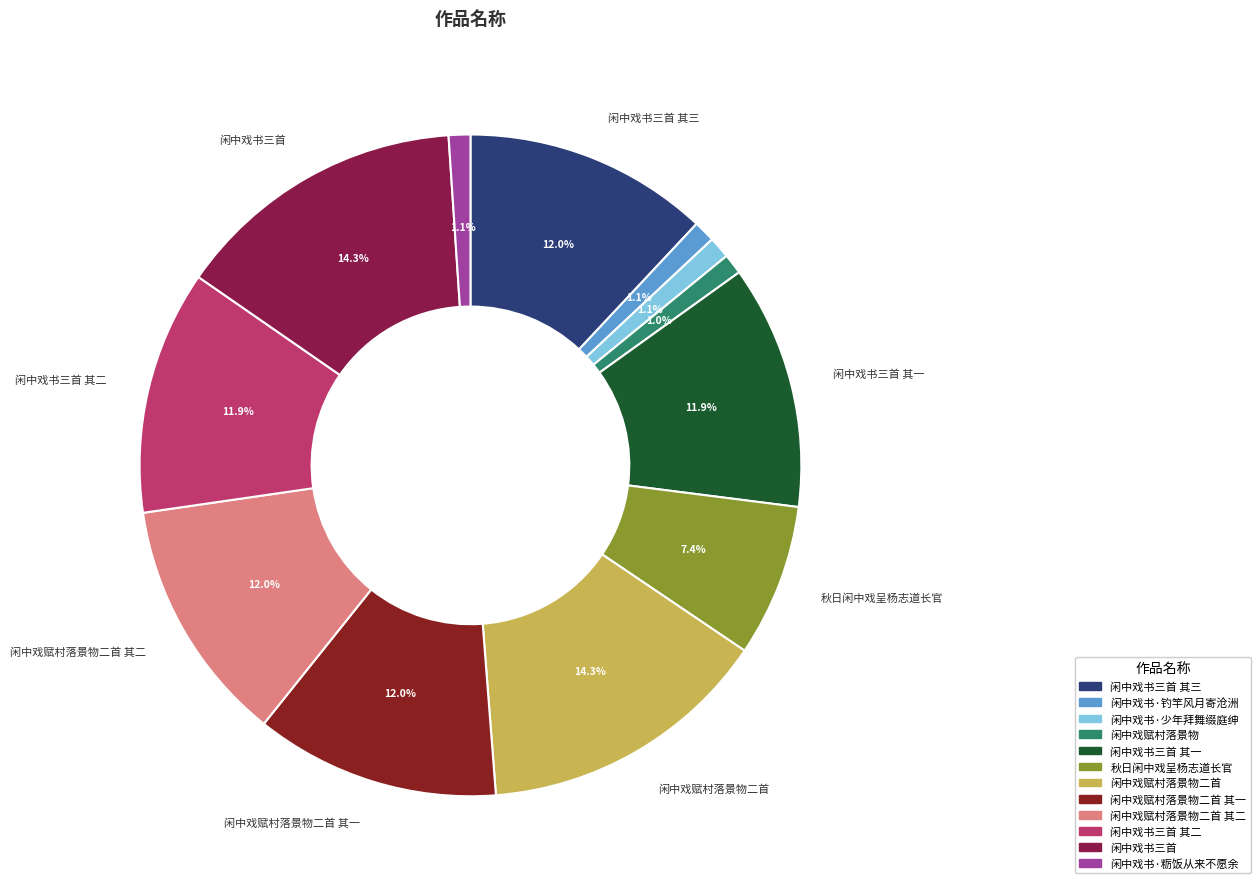

Is there a majority slice in this chart?

No